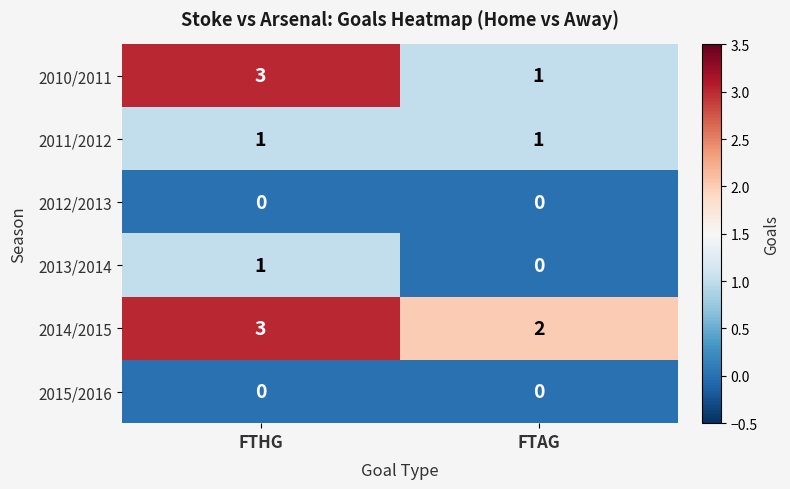

True or false: 2010/2011 has a value of 1 at FTAG.

True